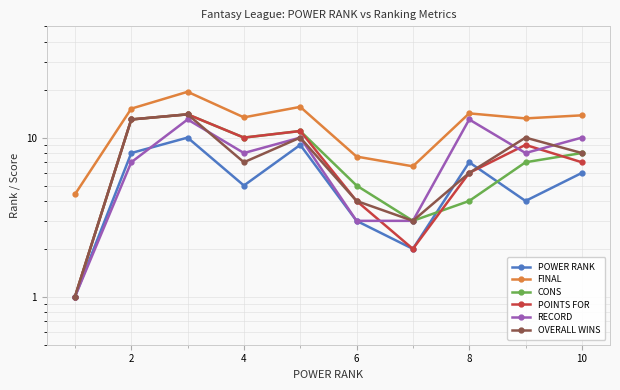

True or false: RECORD and CONS cross at least once.

False